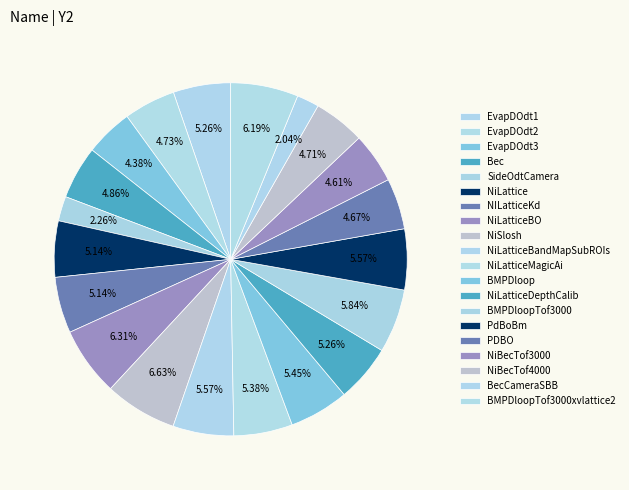

To the nearest percent, what portion does EvapDOdt1 represent?

5%